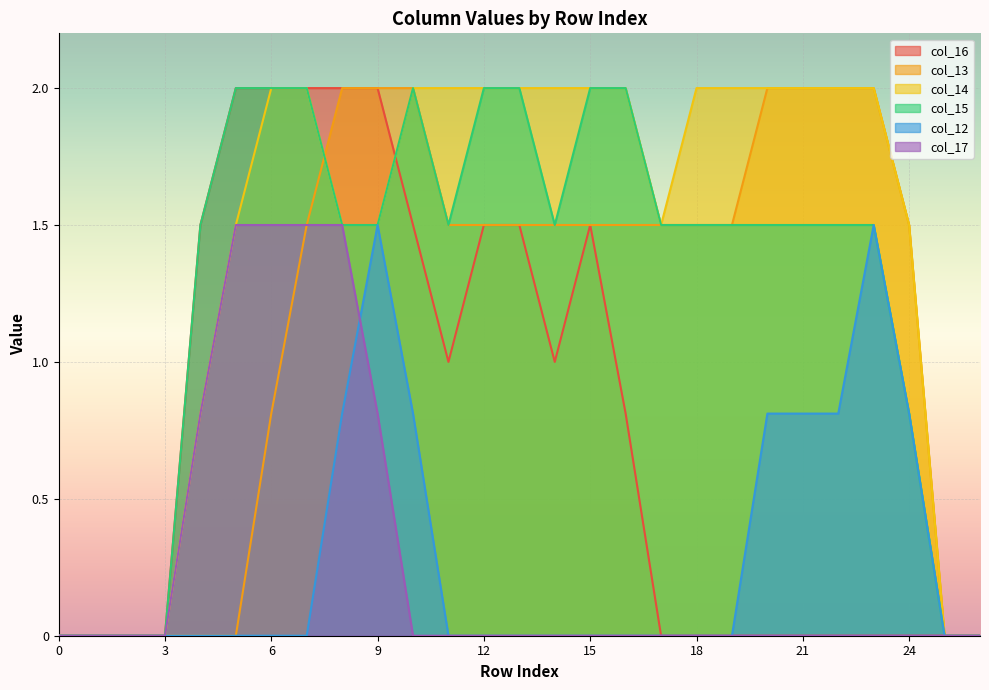

Which series has the largest total across all categories?

col_14